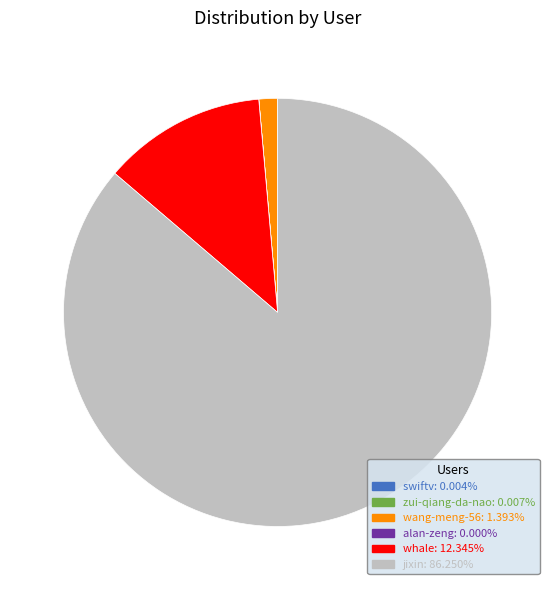

Which category has the biggest portion of the pie?

jixin